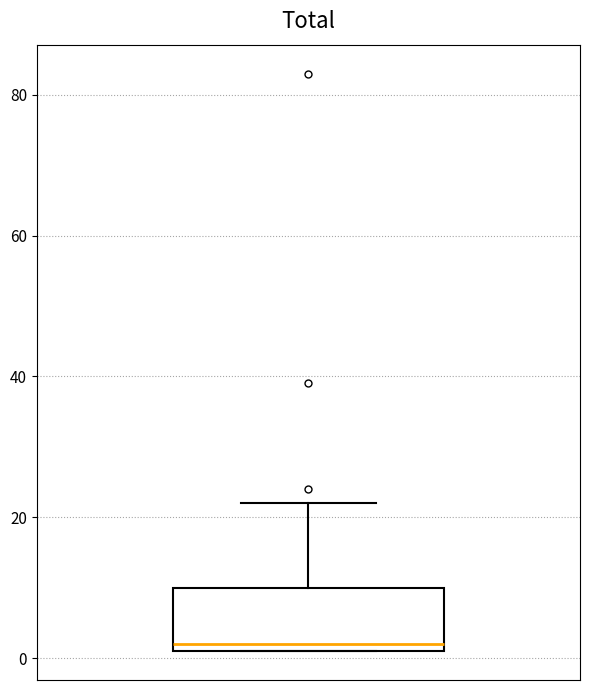

Transcribe this box plot: give where the median line is, the range the box spans, and where the two whiskers end, as read against the y-axis. The values are not printed on the chart, so give them approximately, as read against the axis.

median 2 (just above the box's lower edge), box 2 to 10, whiskers 2 to 22